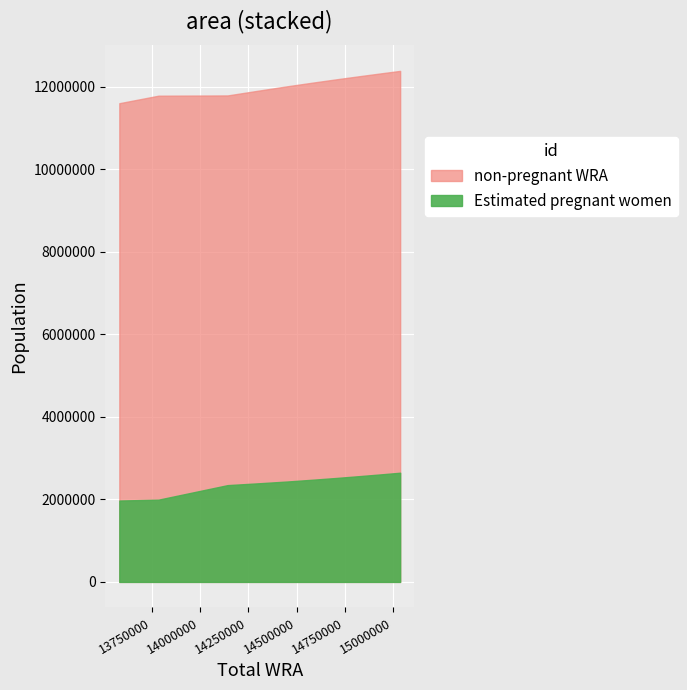

Is it true that non-pregnant WRA equals 12260060.9 at 14824000?

True